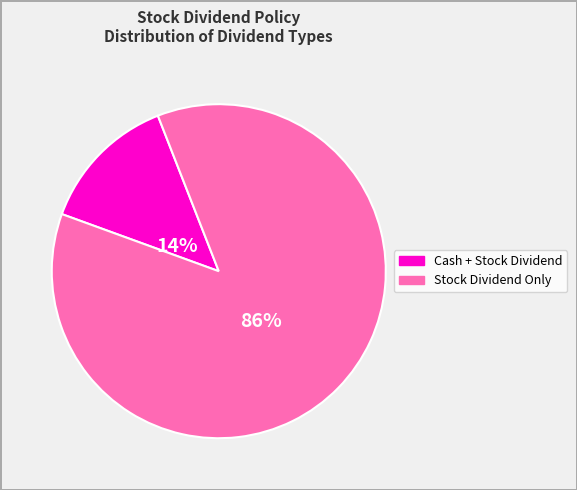

Is there a majority slice in this chart?

Yes